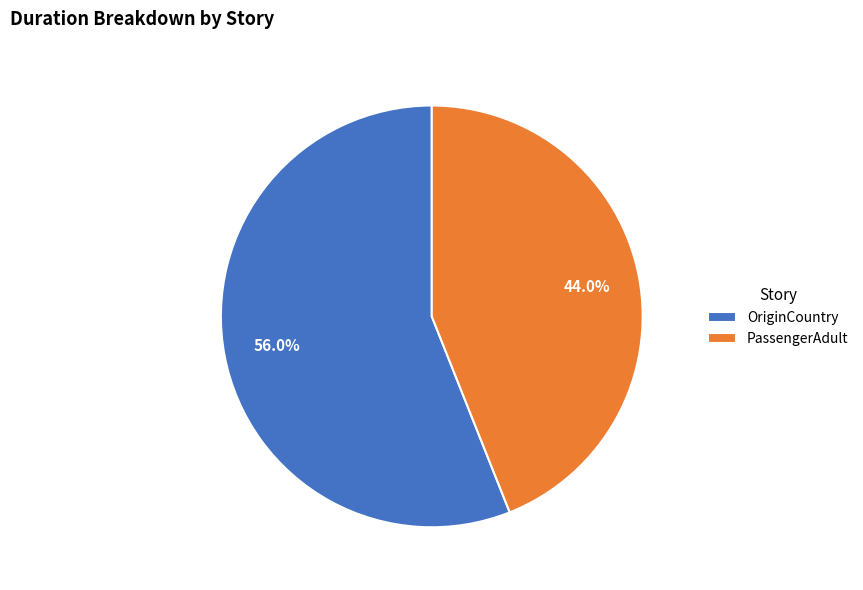

Does PassengerAdult represent more than half of the total?

No